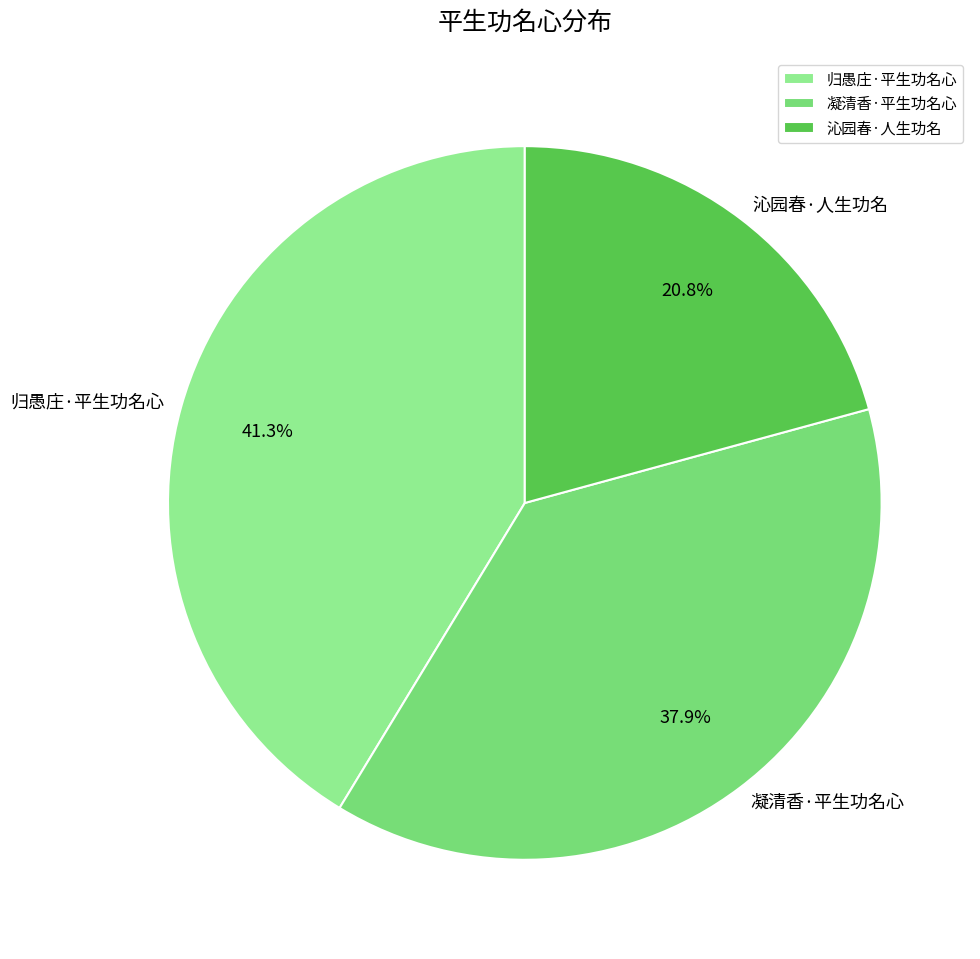

Between 凝清香·平生功名心 and 沁园春·人生功名, which is larger?

凝清香·平生功名心